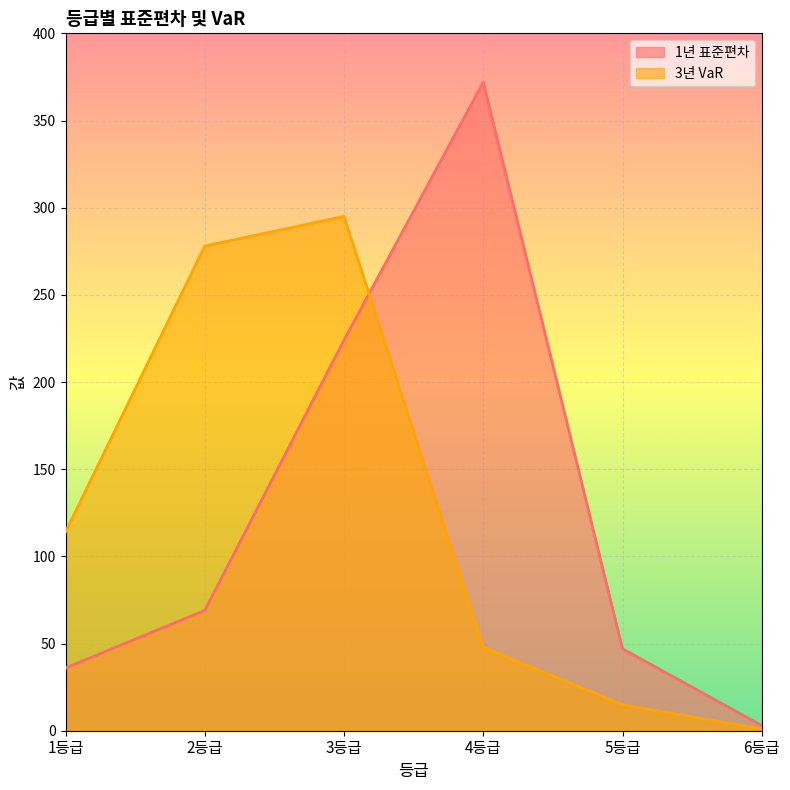

Is the value of 1년 표준편차 at 3등급 greater than the value of 3년 VaR at 2등급?

No